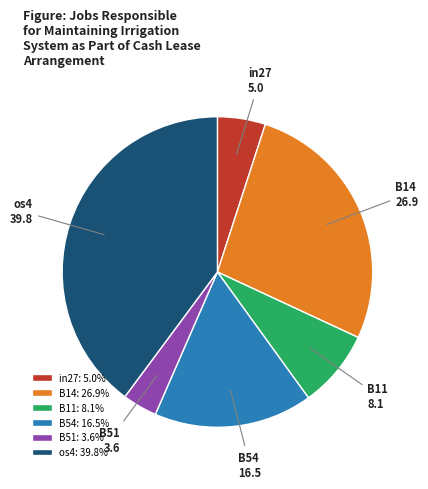

What is the largest slice in the pie chart?

os4